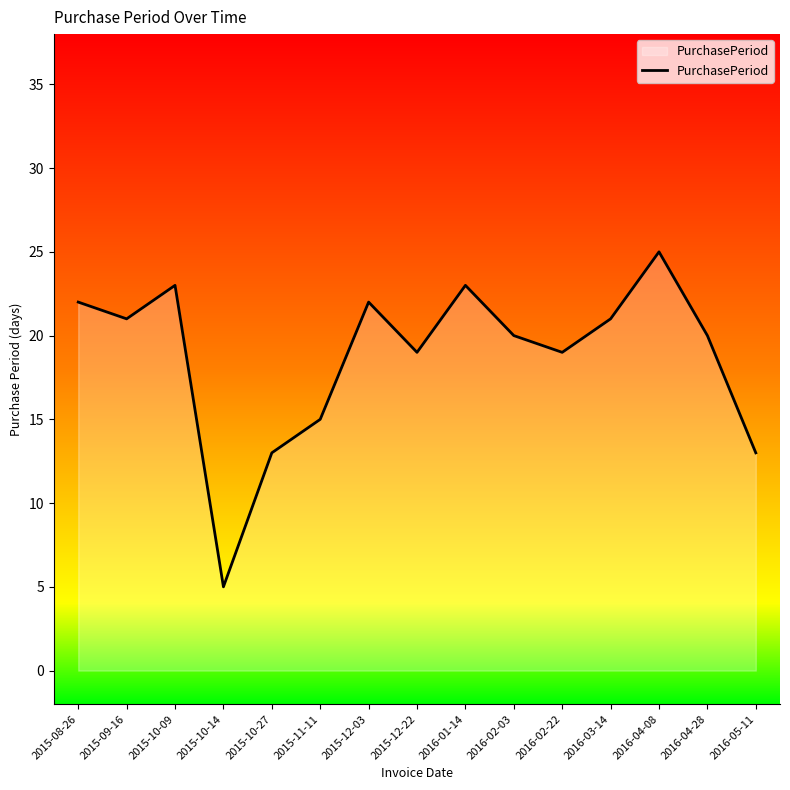

What position from the right is 2015-10-14?

12